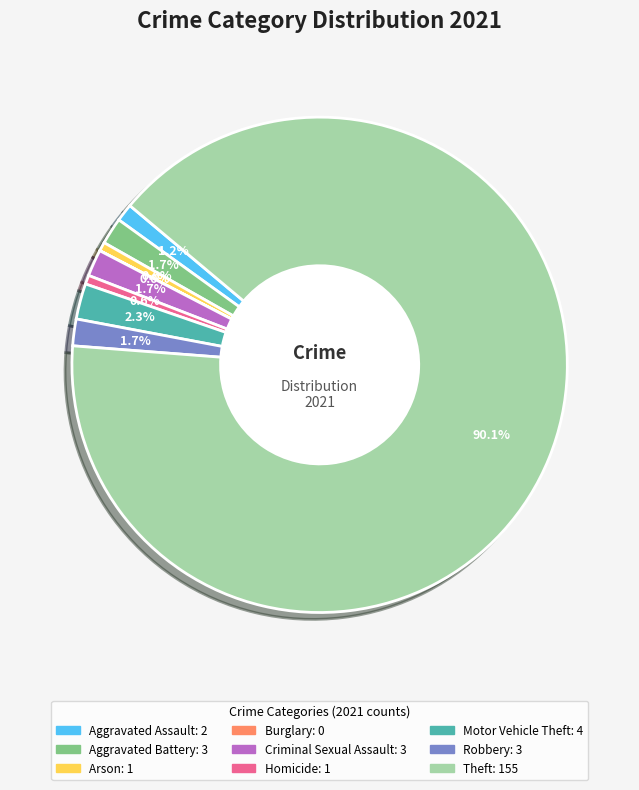

To the nearest percent, what portion does Theft represent?

90%